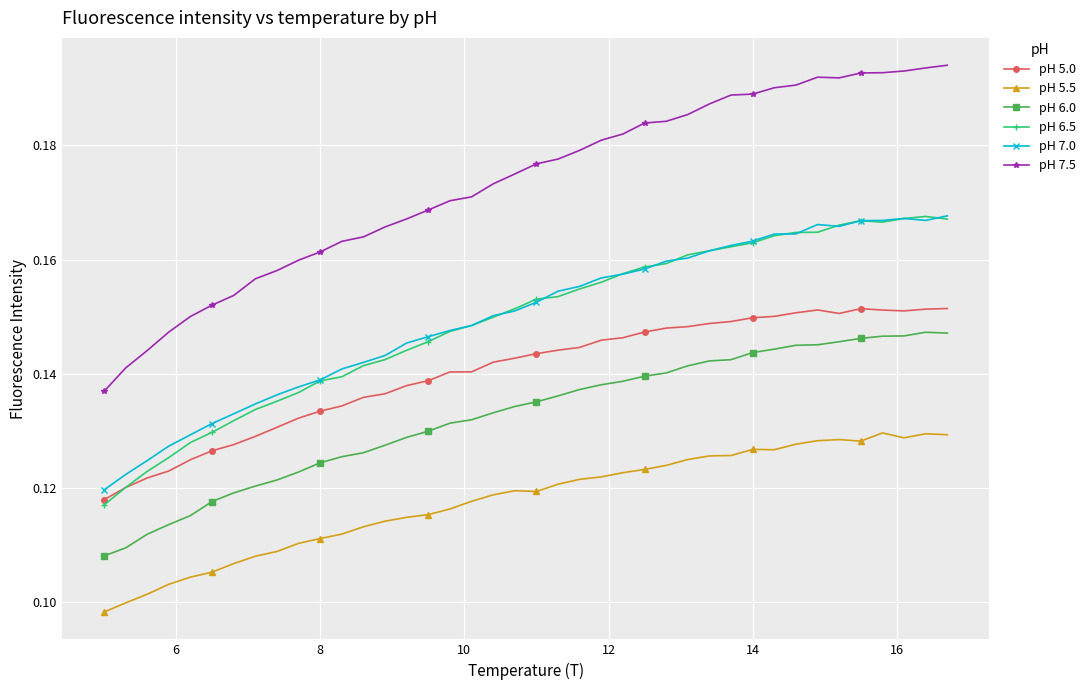

How many pH 7.0 values are between 0 and 1?

40